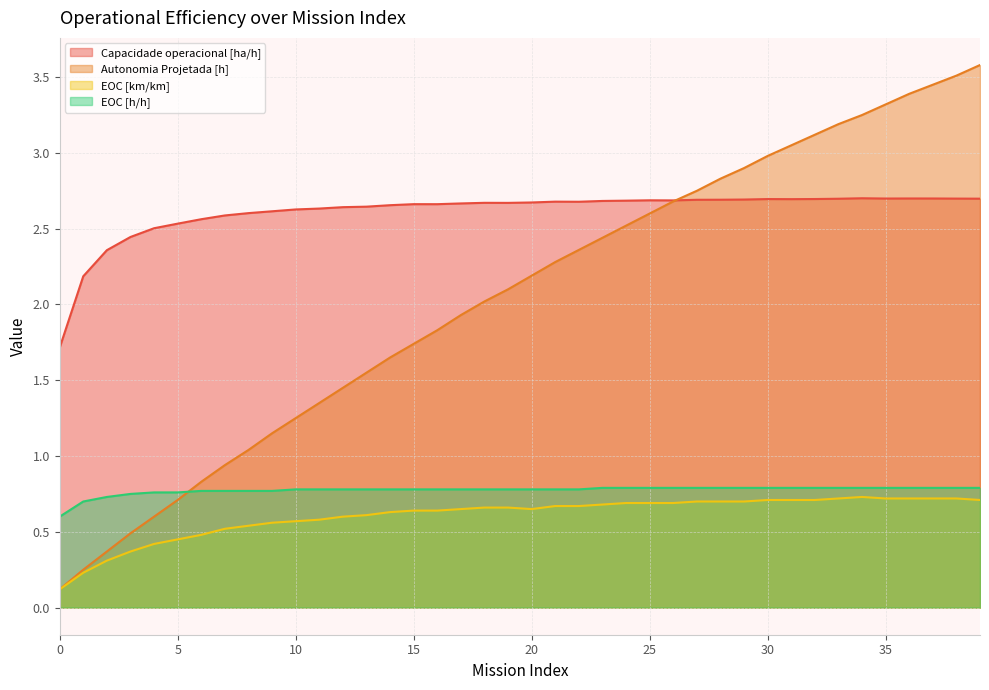

At 30, list the series in order from smallest to largest.

EOC [km/km], EOC [h/h], Capacidade operacional [ha/h], Autonomia Projetada [h]